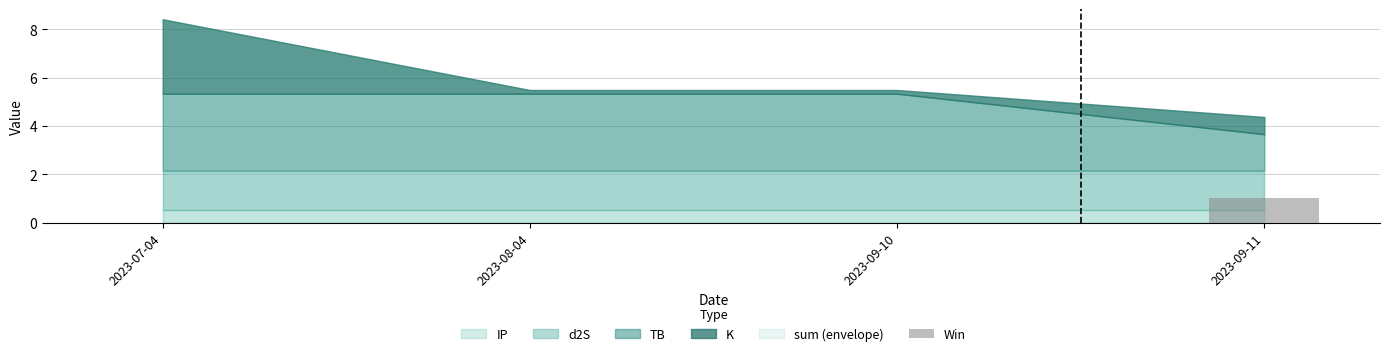

Which has a higher value, 2023-09-11 or 2023-08-04?

2023-09-11